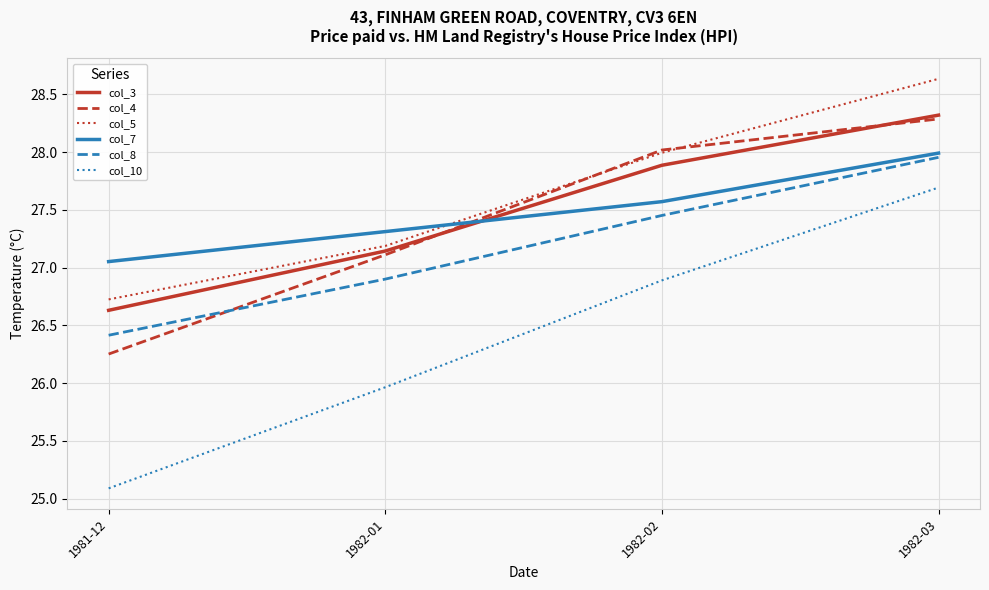

The value of col_4 at 1981-12 is 10.8. True or false?

False